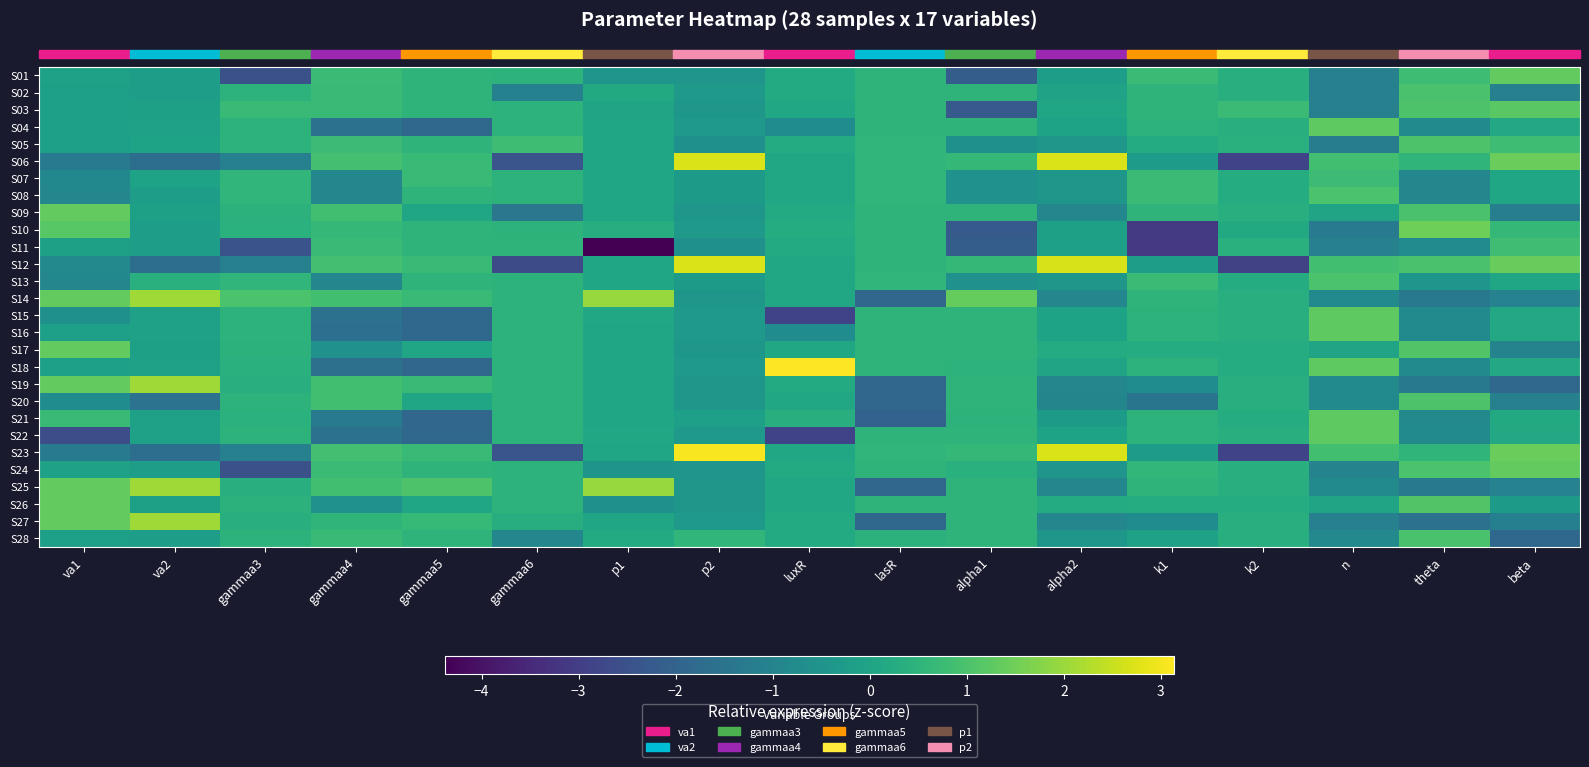

At which category is the sum across all series the highest?

luxR